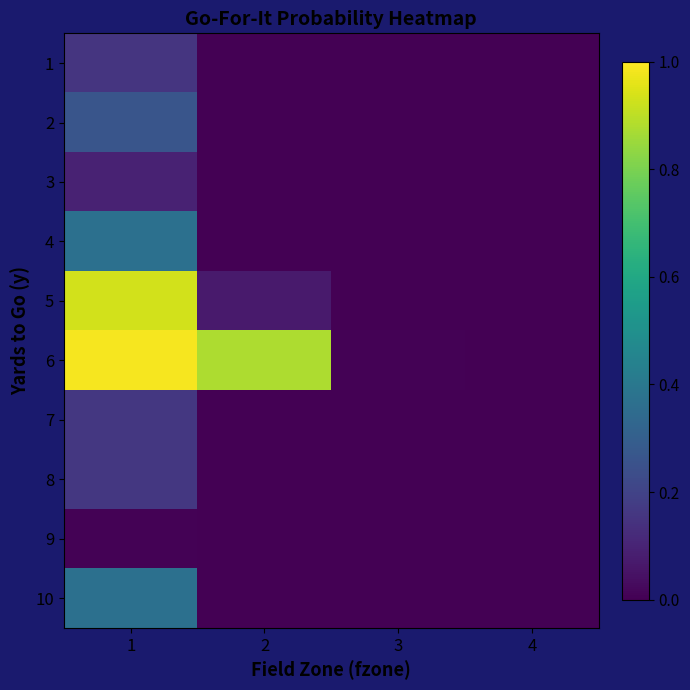

What is the spread (max minus min) of values at 1?

1.0